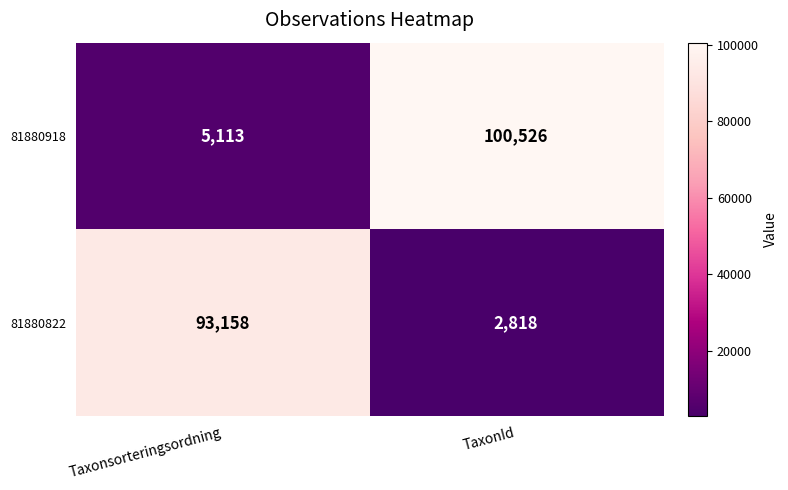

What is the approximate value of 81880918 at Taxonsorteringsordning, to the nearest 10?

5110